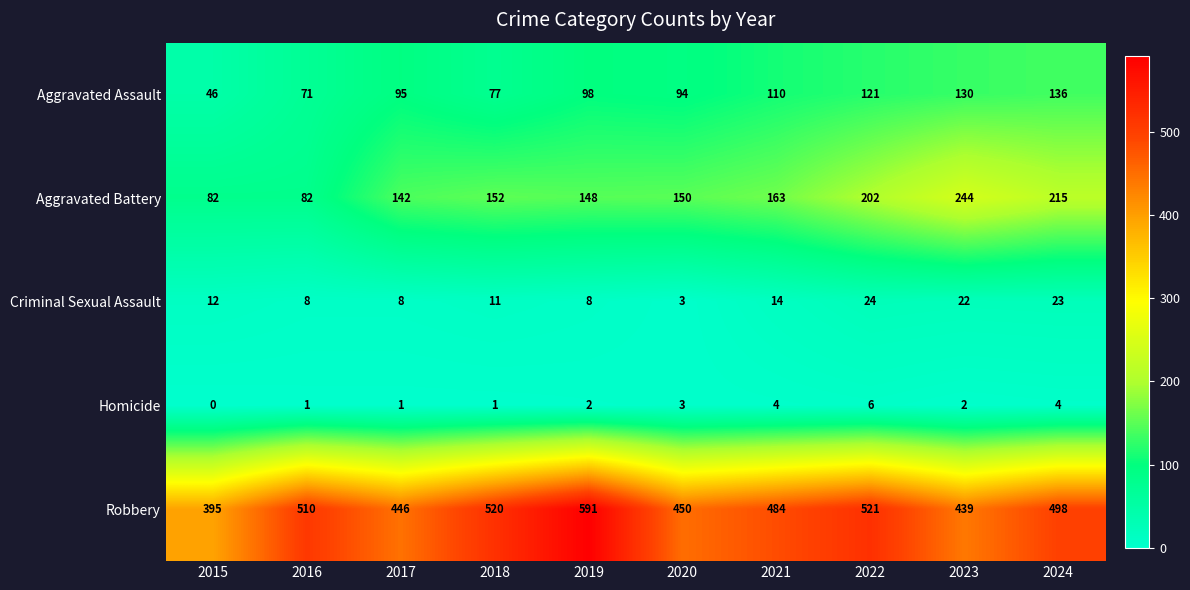

At which category is the sum across all series the highest?

2024